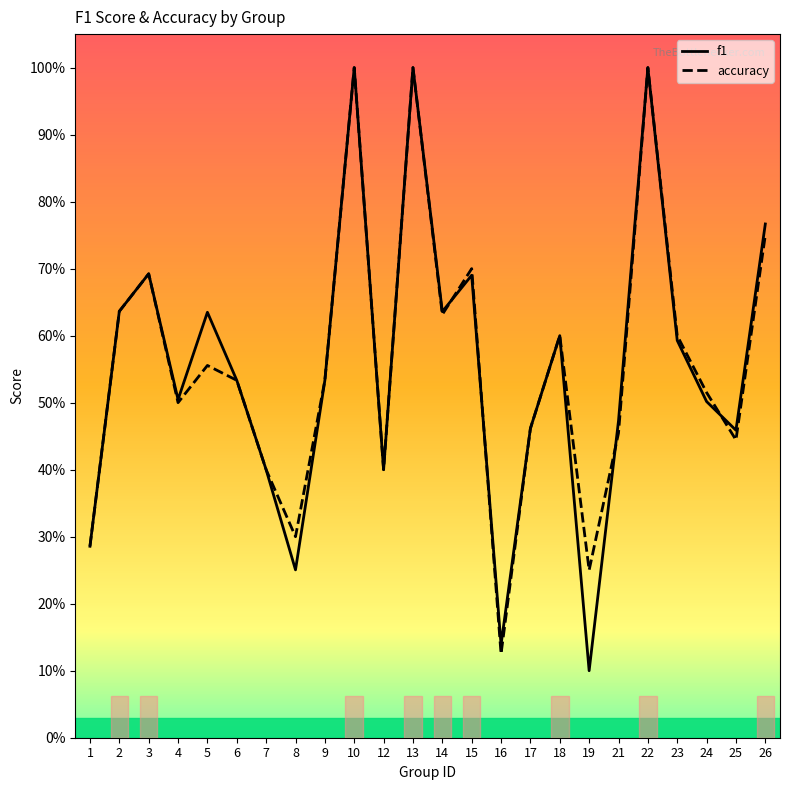

True or false: f1 and accuracy intersect in this chart.

True